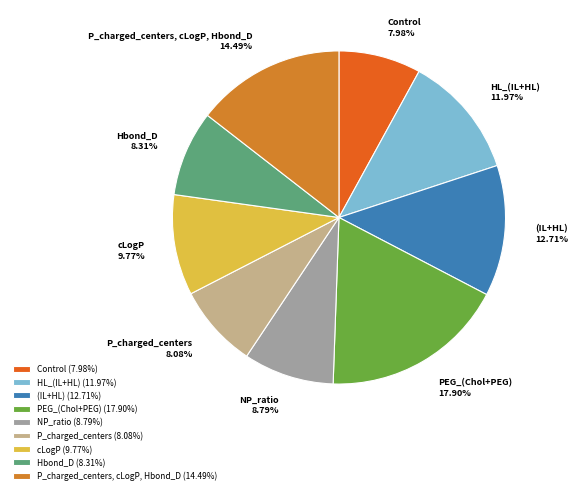

Does cLogP account for over 50% of the chart?

No